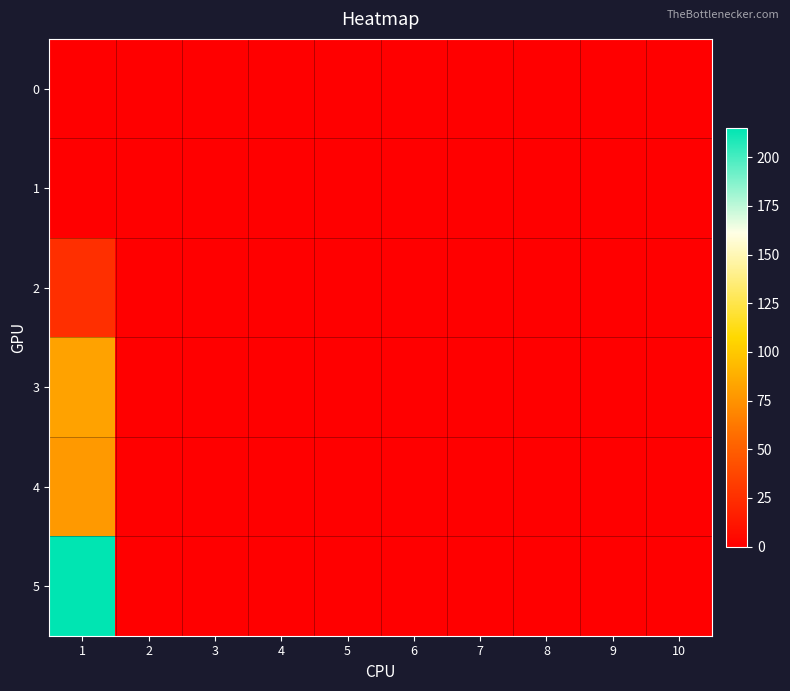

Rank the series by their maximum value, from lowest to highest.

0, 1, 2, 4, 3, 5